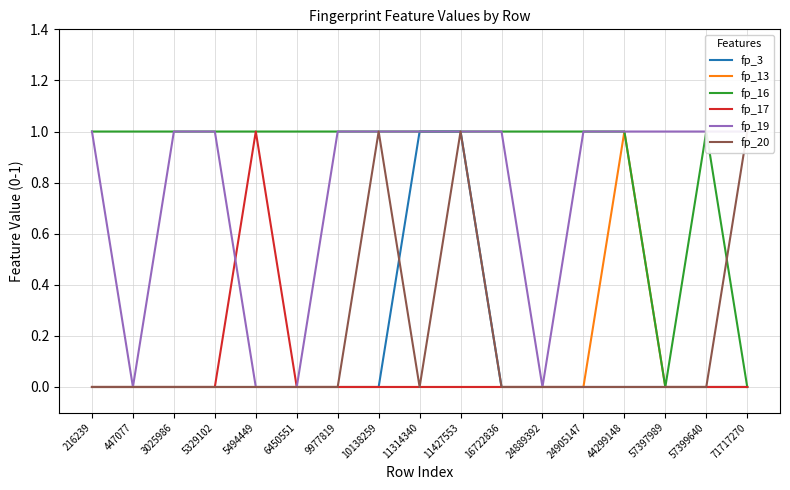

How many interior local peaks does the fp_16 series have?

1